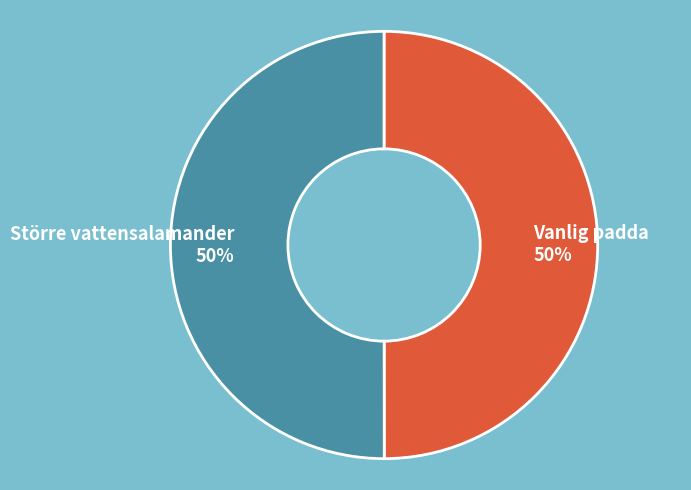

Combined, do Större vattensalamander and Vanlig padda account for over 50%?

Yes